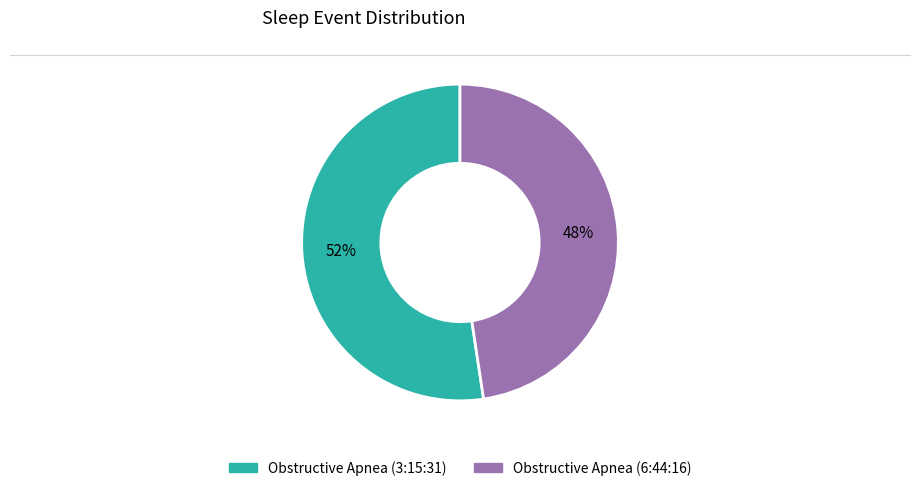

How many segments does this pie chart have?

2